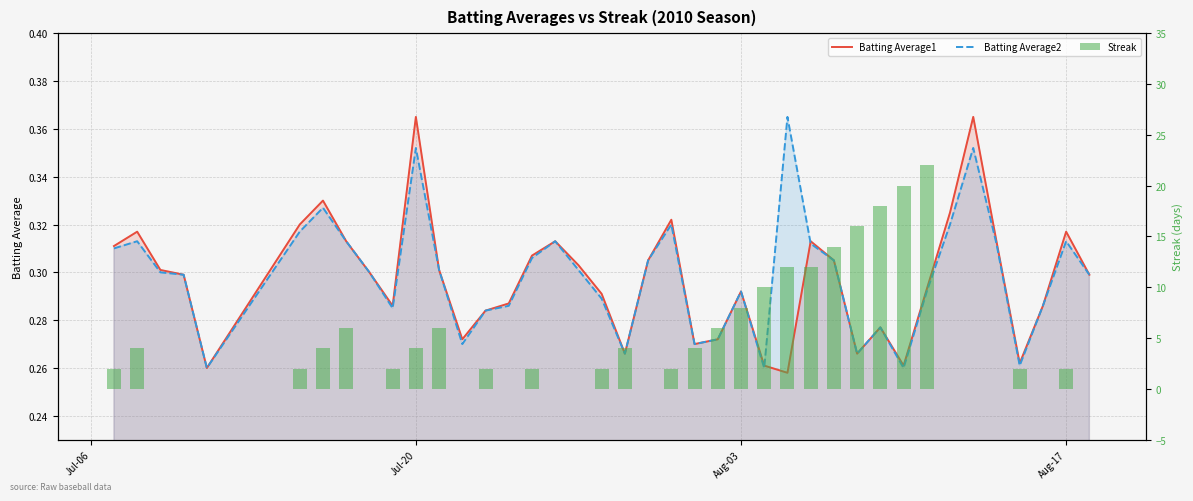

At how many categories does at least one series exceed 14?

4